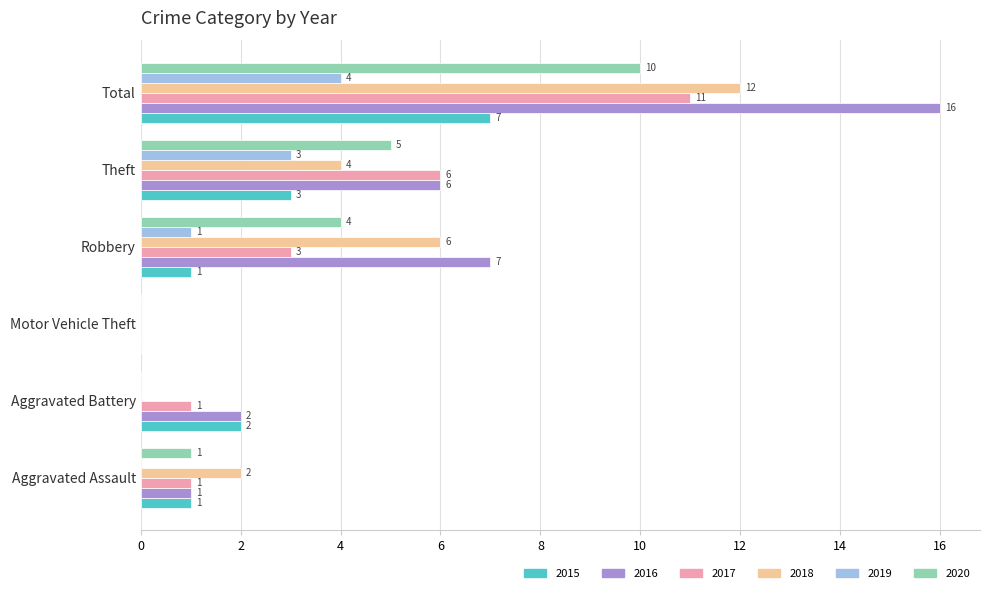

Is the value of 2016 at Theft greater than the value of 2017 at Robbery?

Yes